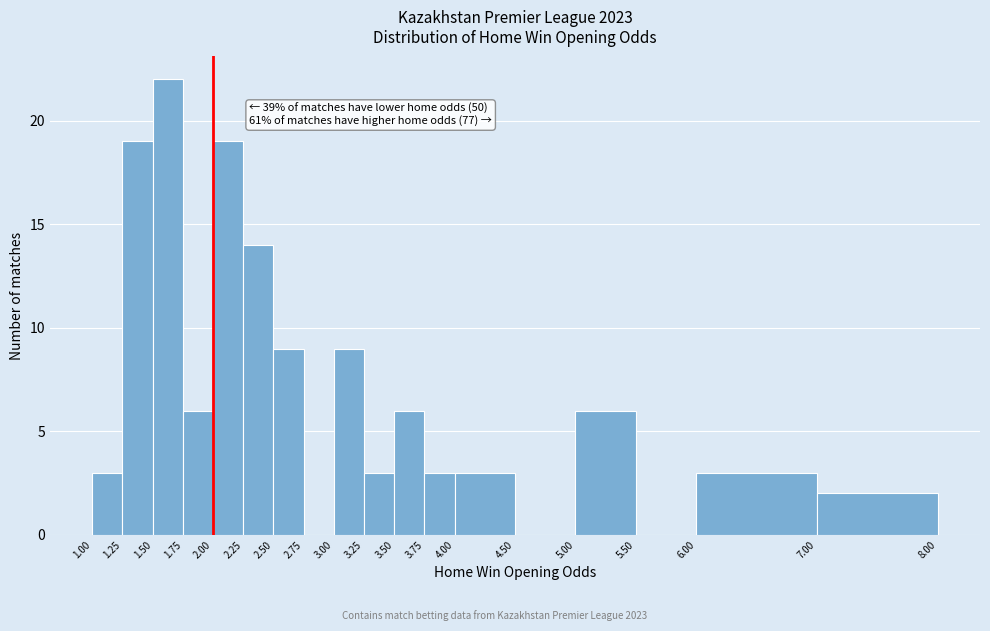

Which range on the x-axis has the tallest bar?

1.50 to 1.75